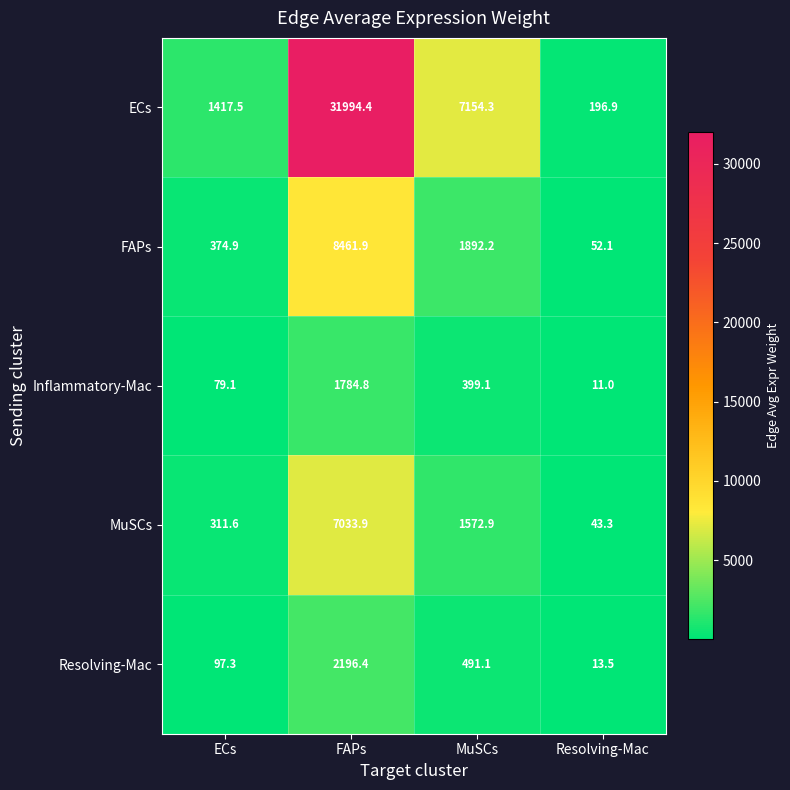

At which label does Inflammatory-Mac reach its peak?

FAPs